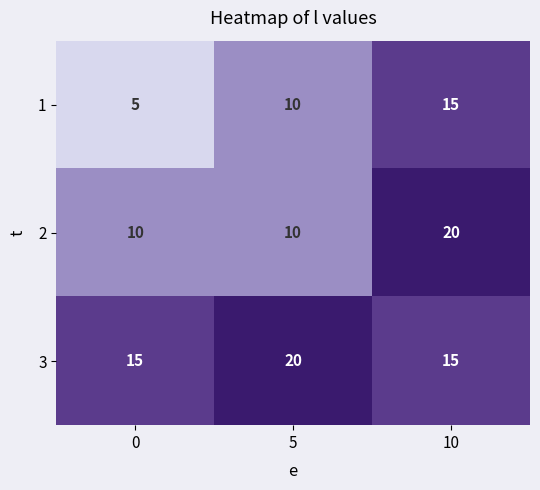

At how many categories does at least one series exceed 13?

3